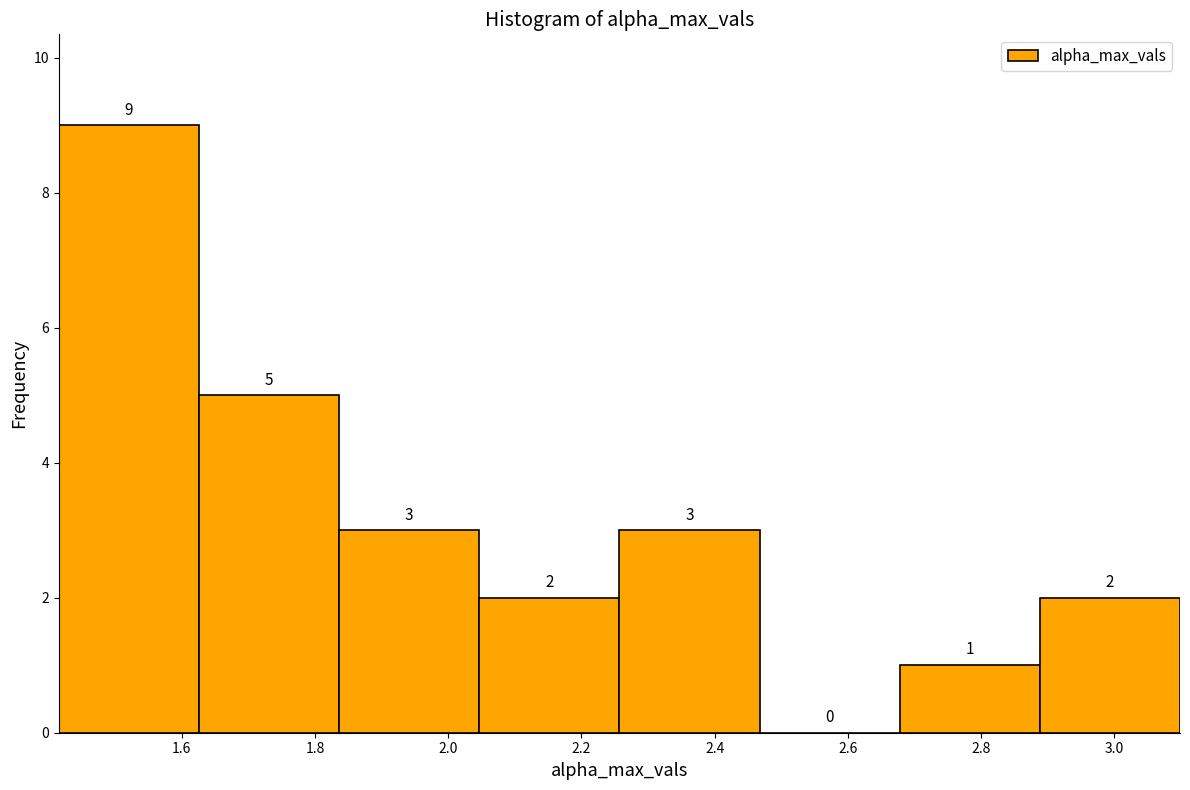

Over which range of the x-axis is the bar tallest?

1.42 to 1.62